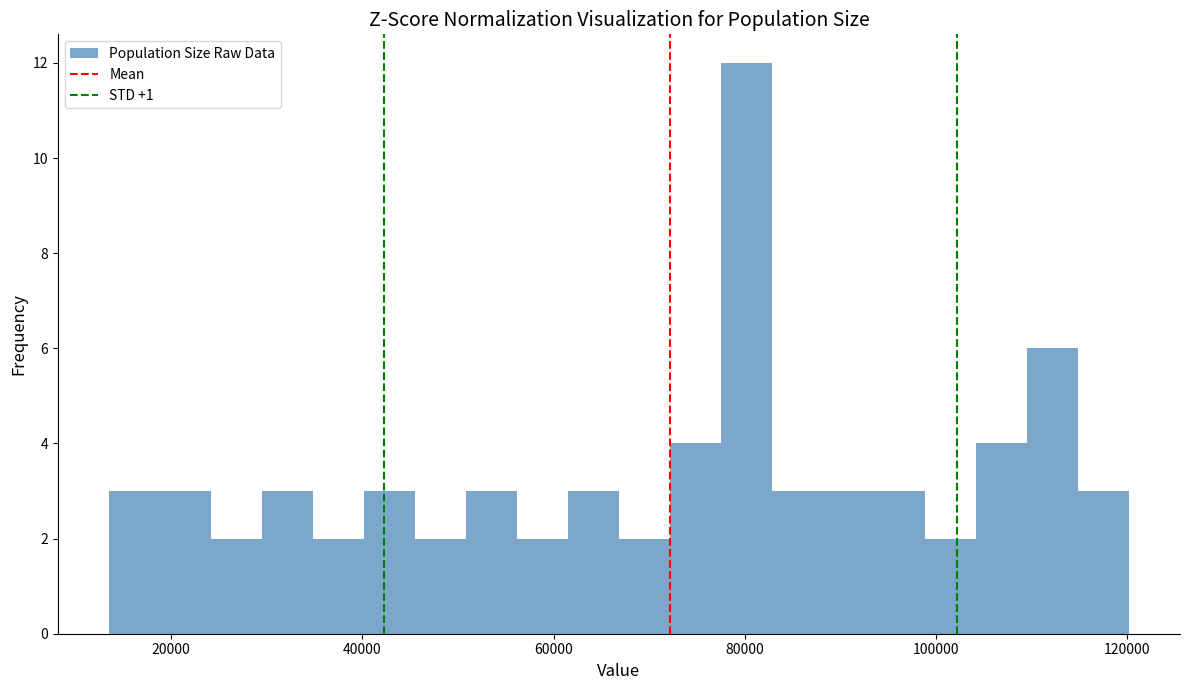

Read against the x-axis, roughly where is the centre of the tallest bar?

80000